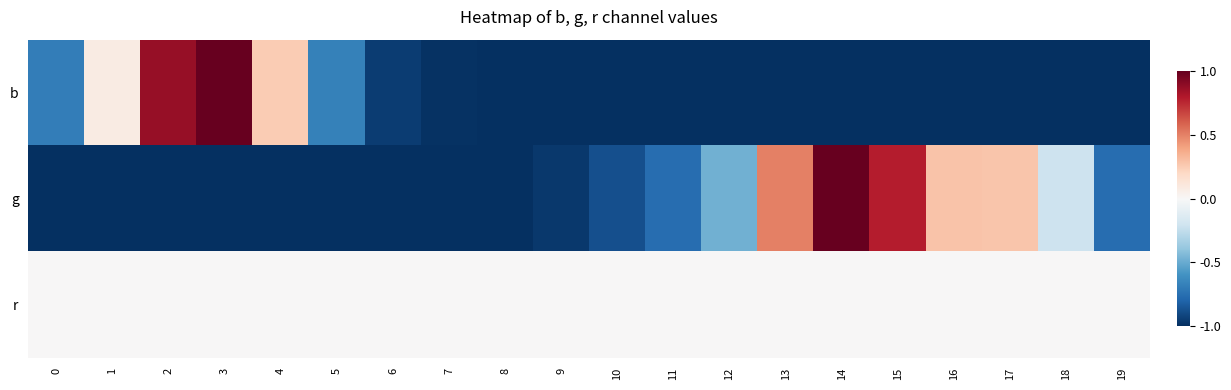

Reading left to right, what are all the values shown in this chart?

b: 0=-0.7	1=0.1	2=0.9	3=1.0	4=0.3	5=-0.7	6=-0.9	7=-1.0	8=-1.0	9=-1.0	10=-1.0	11=-1.0	12=-1.0	13=-1.0	14=-1.0	15=-1.0	16=-1.0	17=-1.0	18=-1.0	19=-1.0
g: 0=-1.0	1=-1.0	2=-1.0	3=-1.0	4=-1.0	5=-1.0	6=-1.0	7=-1.0	8=-1.0	9=-1.0	10=-0.9	11=-0.8	12=-0.5	13=0.5	14=1.0	15=0.8	16=0.3	17=0.3	18=-0.2	19=-0.8
r: 0=0.0	1=0.0	2=0.0	3=0.0	4=0.0	5=0.0	6=0.0	7=0.0	8=0.0	9=0.0	10=0.0	11=0.0	12=0.0	13=0.0	14=0.0	15=0.0	16=0.0	17=0.0	18=0.0	19=0.0